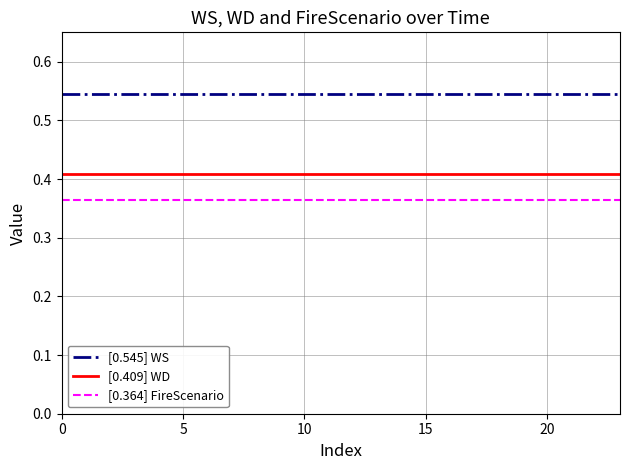

Rank the series by their maximum value, from highest to lowest.

[0.545] WS, [0.409] WD, [0.364] FireScenario